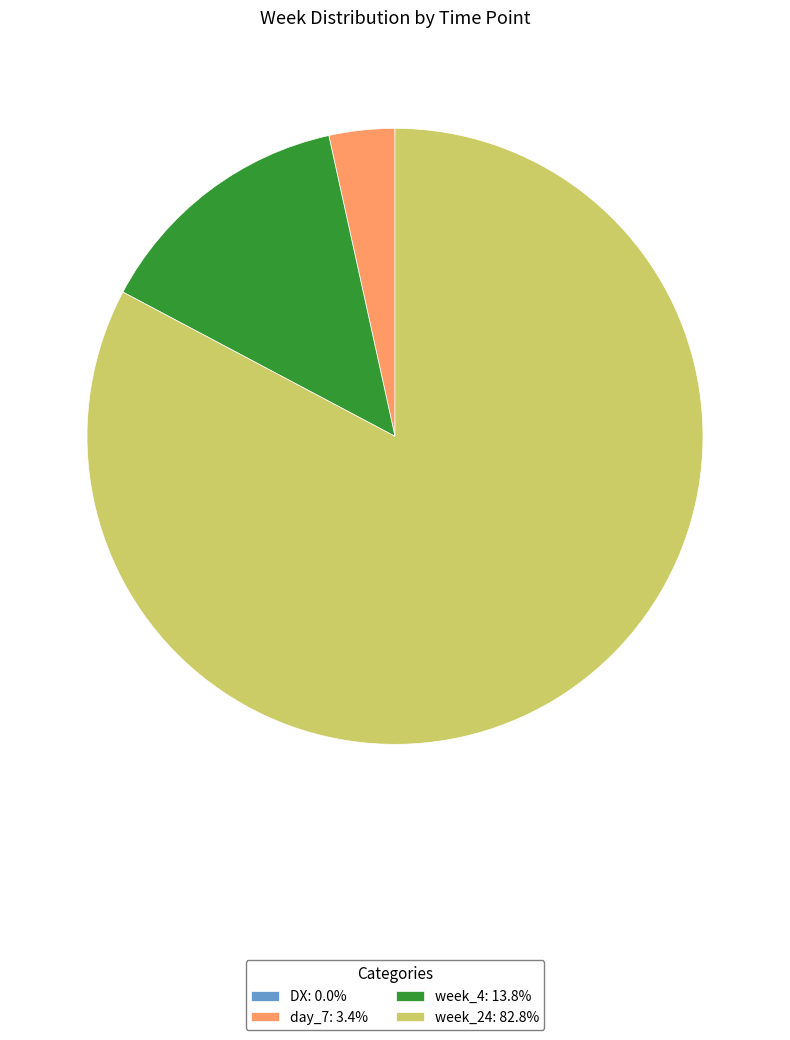

Is there a majority slice in this chart?

Yes